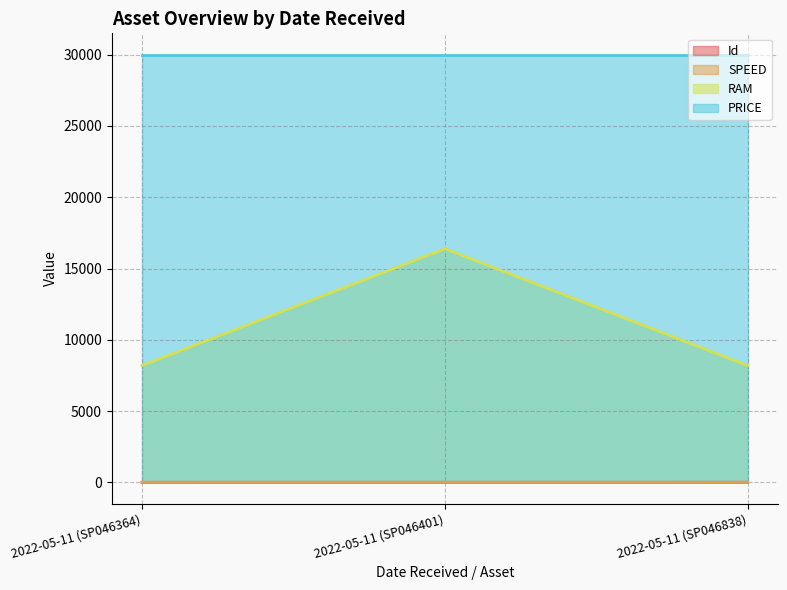

Rank the categories by SPEED value from lowest to highest.

2022-05-11 (SP046838), 2022-05-11 (SP046364), 2022-05-11 (SP046401)